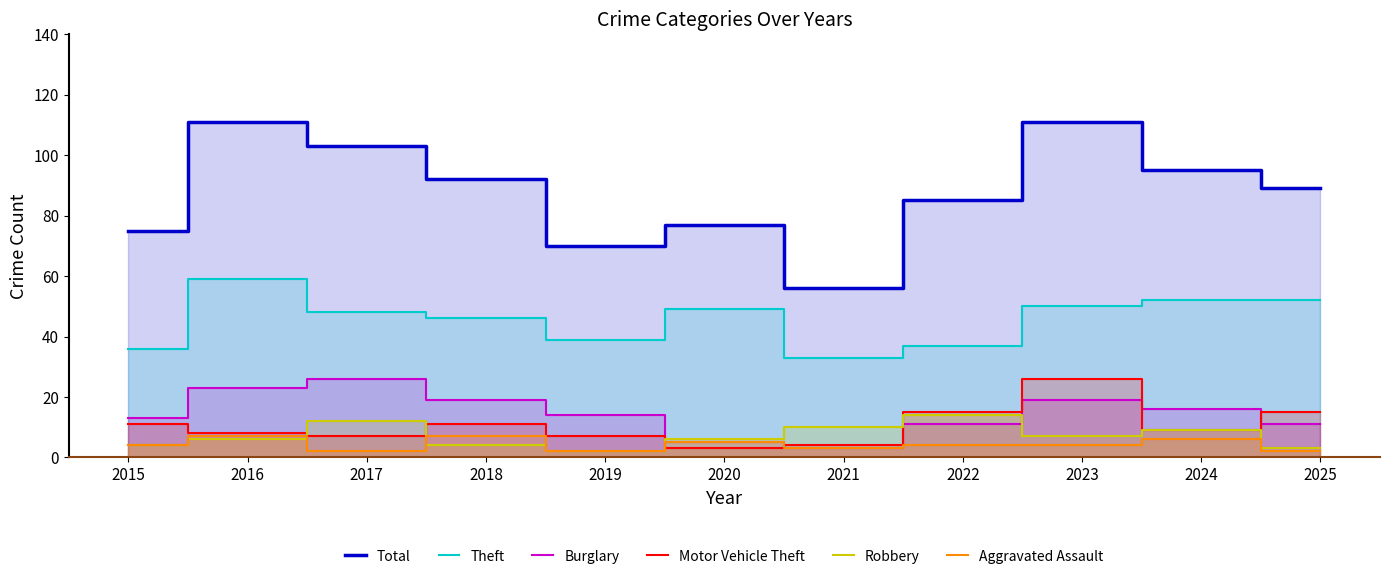

Rank the categories by Total value from highest to lowest.

2016, 2023, 2017, 2024, 2018, 2025, 2022, 2020, 2015, 2019, 2021